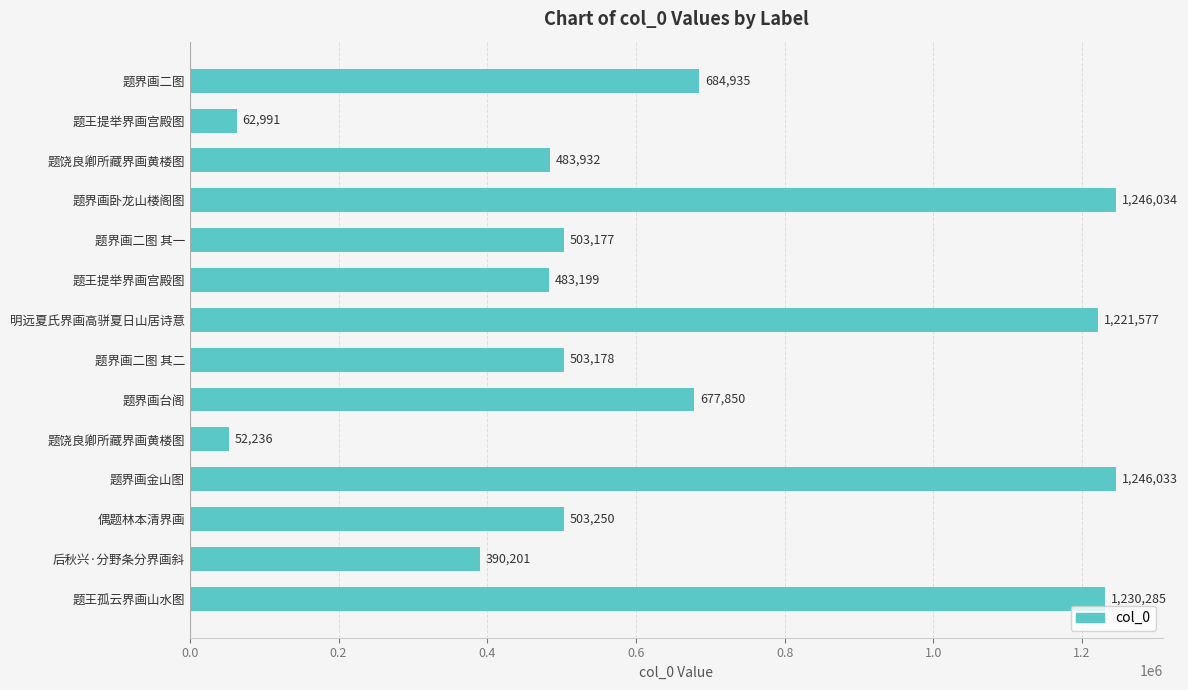

What is the difference between the second highest and second lowest values?

1183042